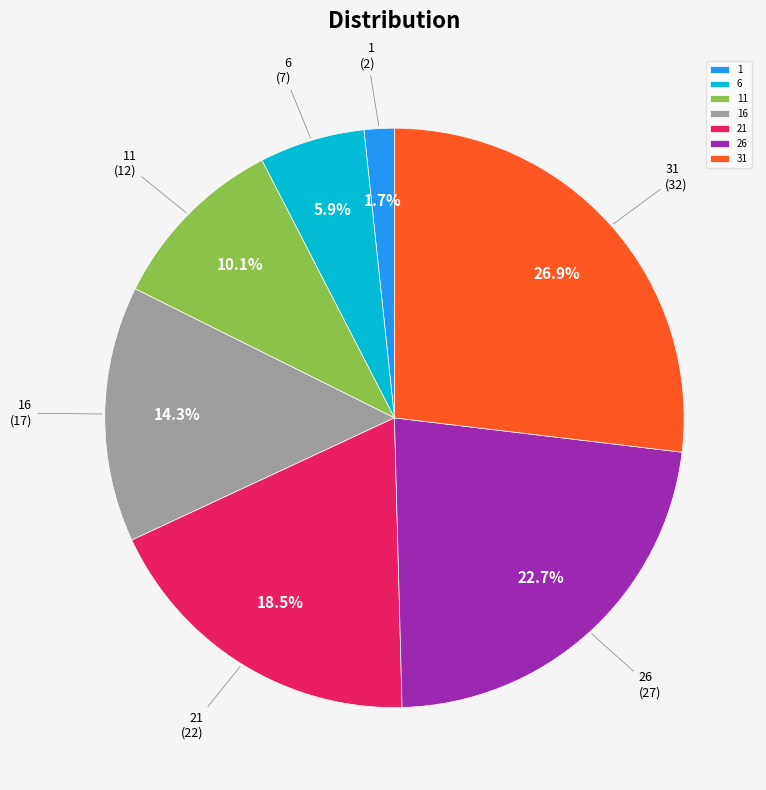

Is it true that 16 is 2% of the pie?

False